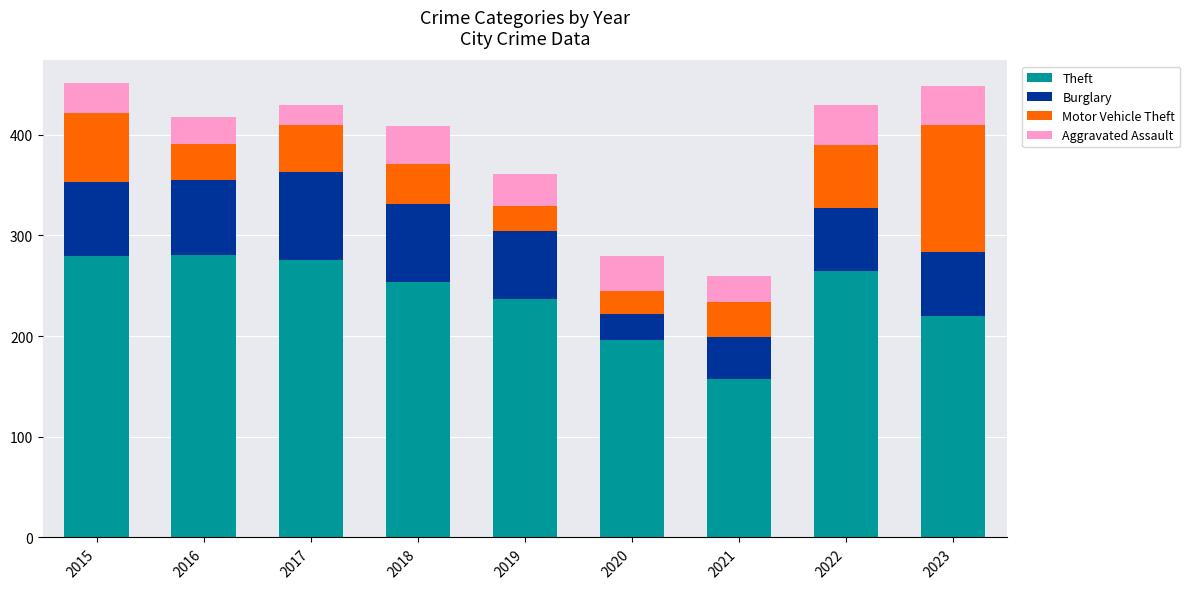

True or false: Theft has a value of 220 at 2023.

True